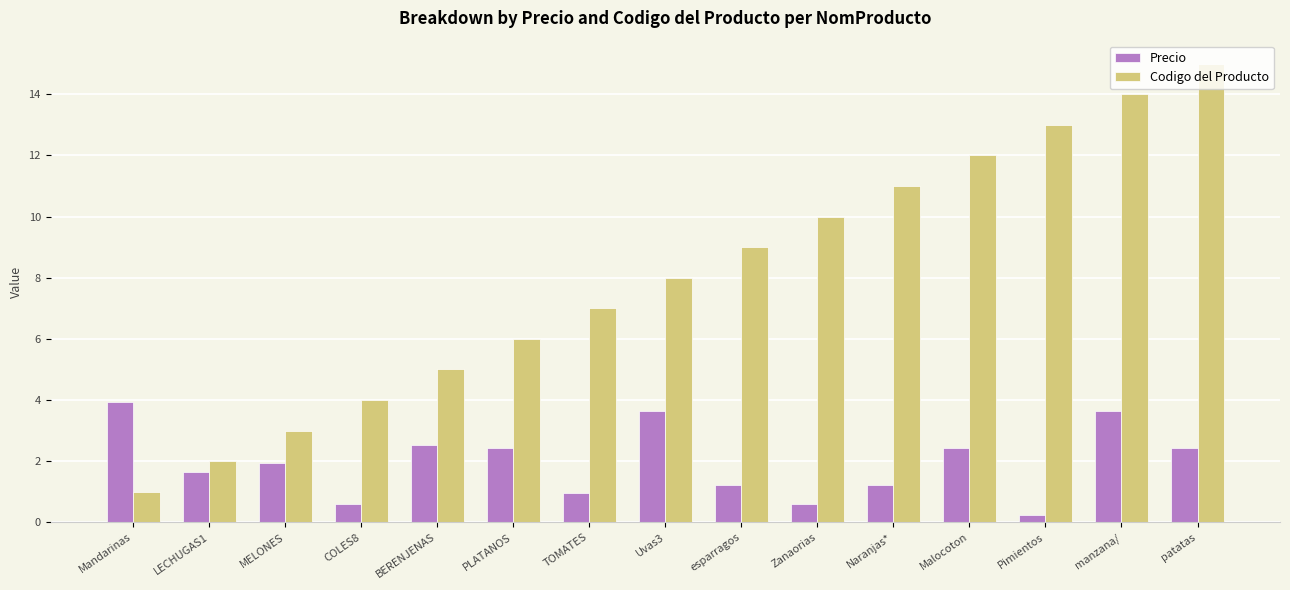

Which category has the lowest value in the Codigo del Producto series?

Mandarinas